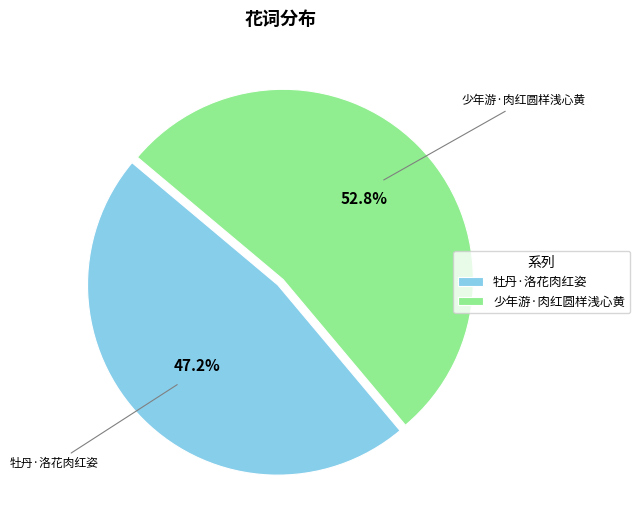

To the nearest percent, what percentage of the pie is 牡丹·洛花肉红姿?

47%